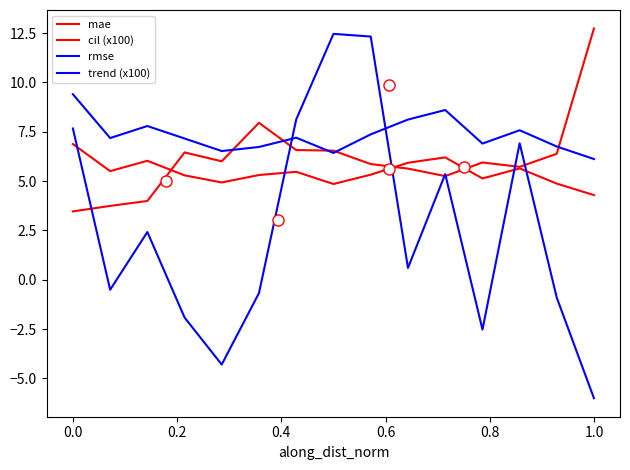

What is the difference between the second highest and minimum values in the cil (x100) series?

4.5